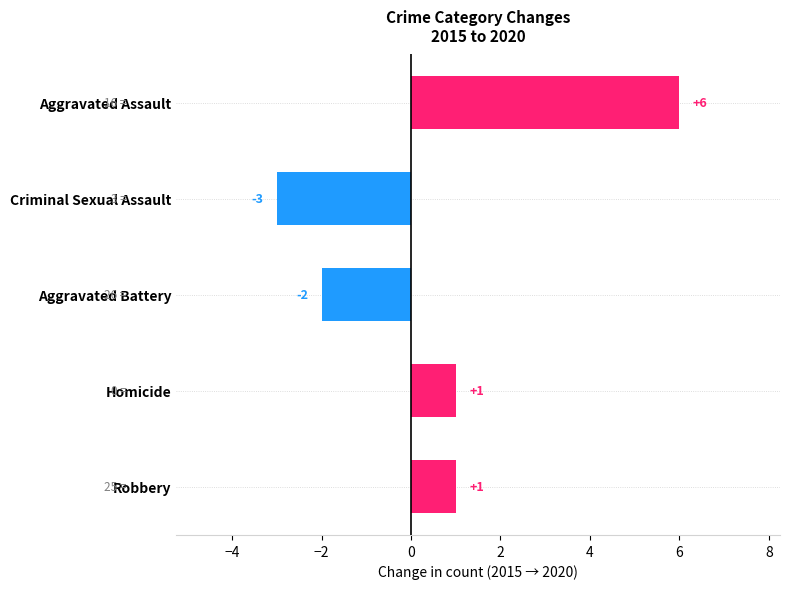

What is the label of the 1st bar from the bottom?

Robbery